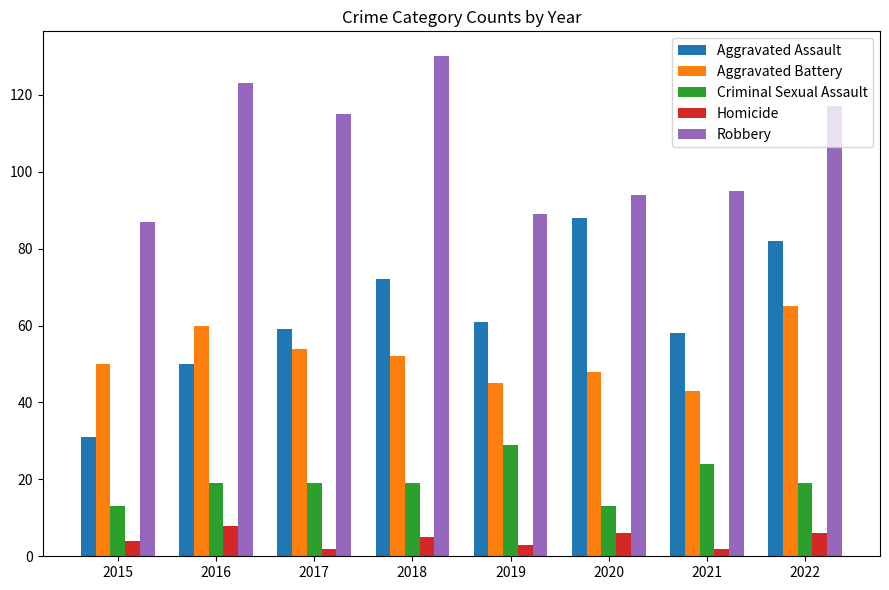

What is the difference between the maximum and minimum values in the Aggravated Assault series?

57